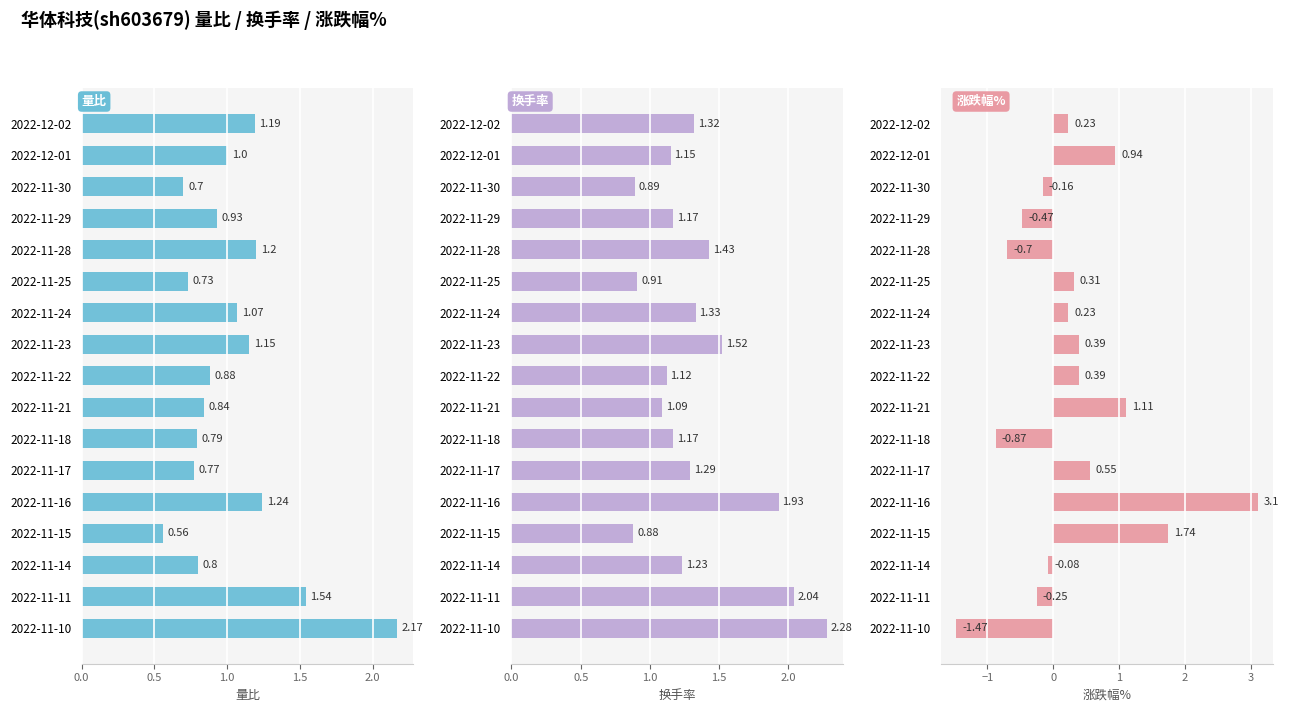

Between 2022-11-29 and 2022-11-16, which is larger?

2022-11-16